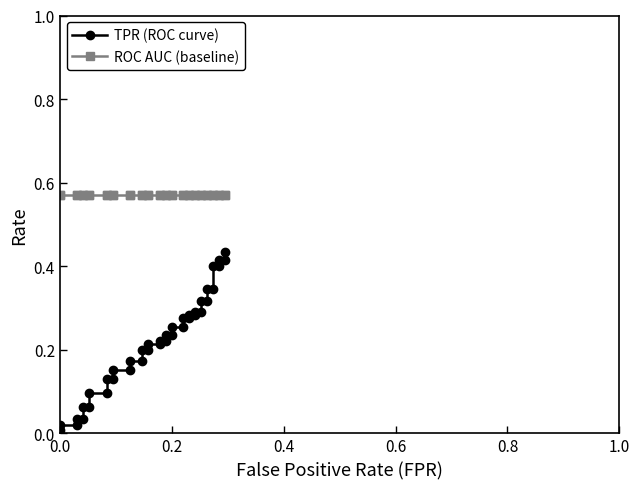

Is the value of TPR (ROC curve) at 38 greater than the value of ROC AUC (baseline) at 0.2?

No